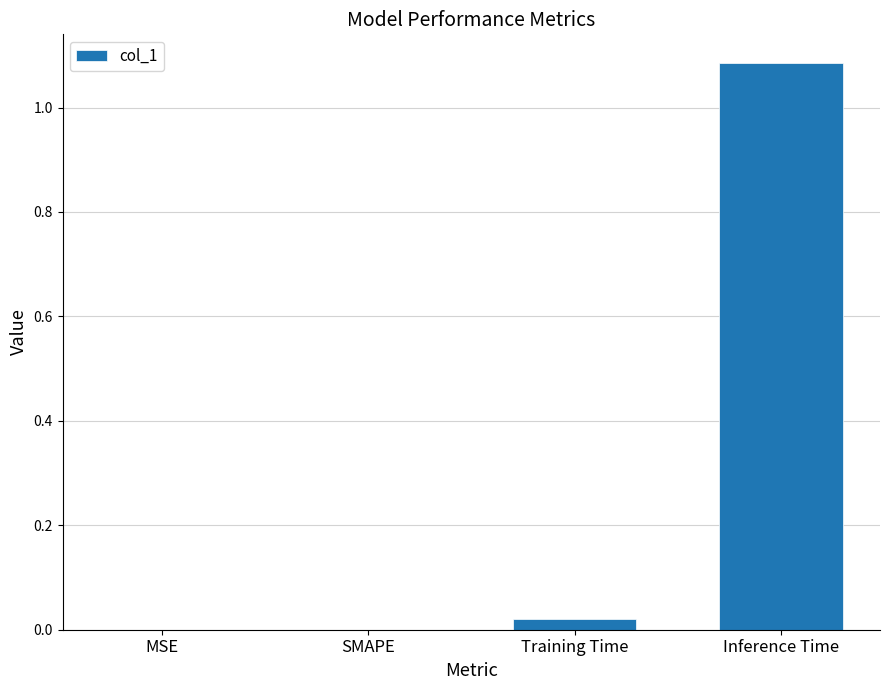

Which has a higher value, Inference Time or MSE?

Inference Time